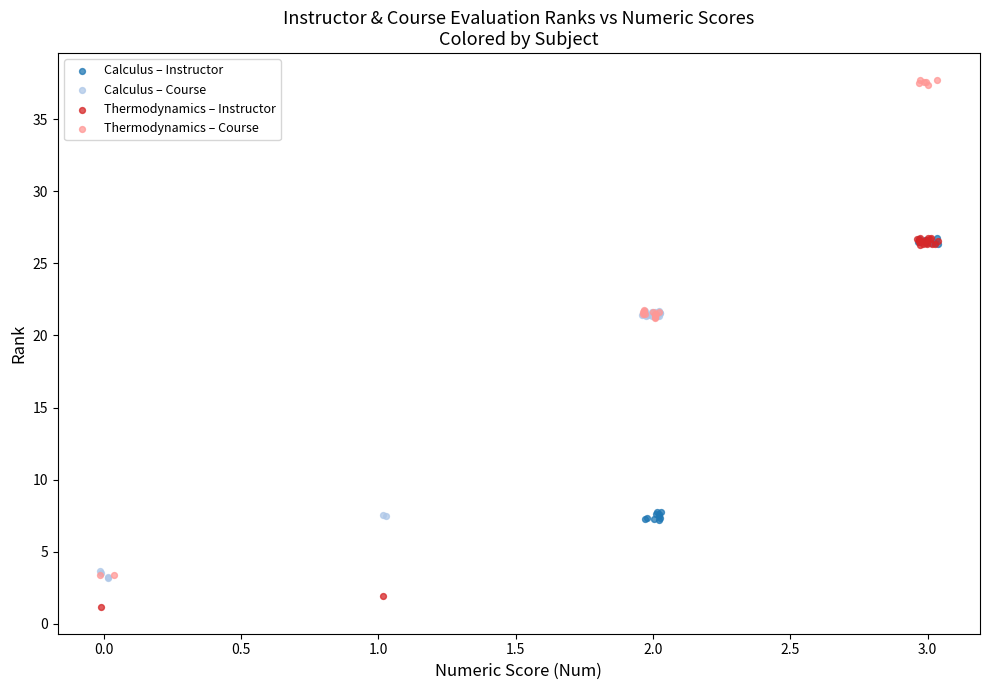

Which series has the widest spread of Y values?

Thermodynamics – Course